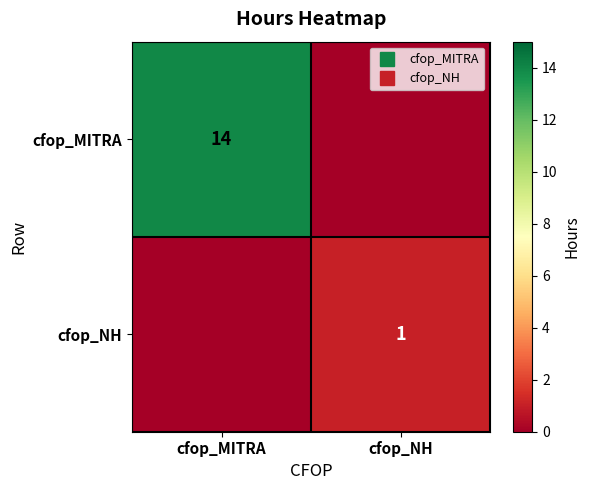

Which series changed the most between cfop_MITRA and cfop_NH?

cfop_MITRA